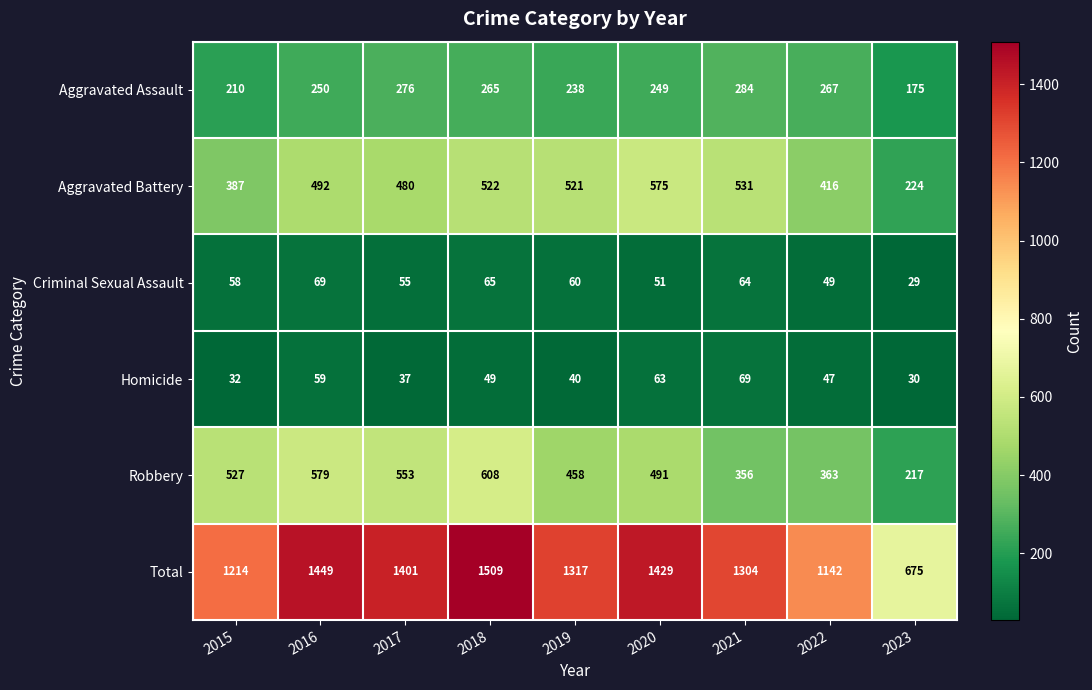

Which category has the highest value across all series?

2018